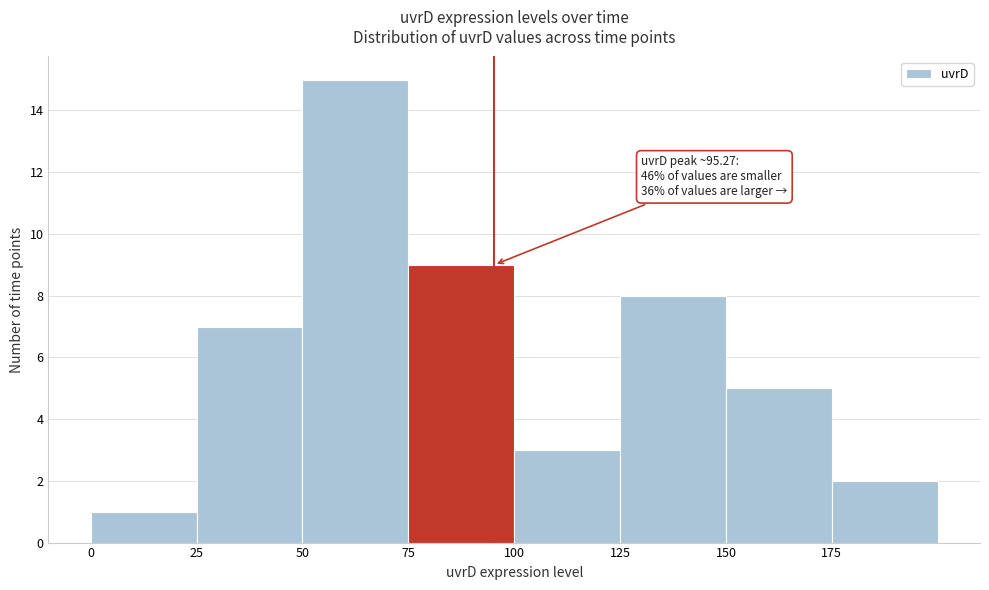

Which range on the x-axis has the tallest bar?

50 to 75